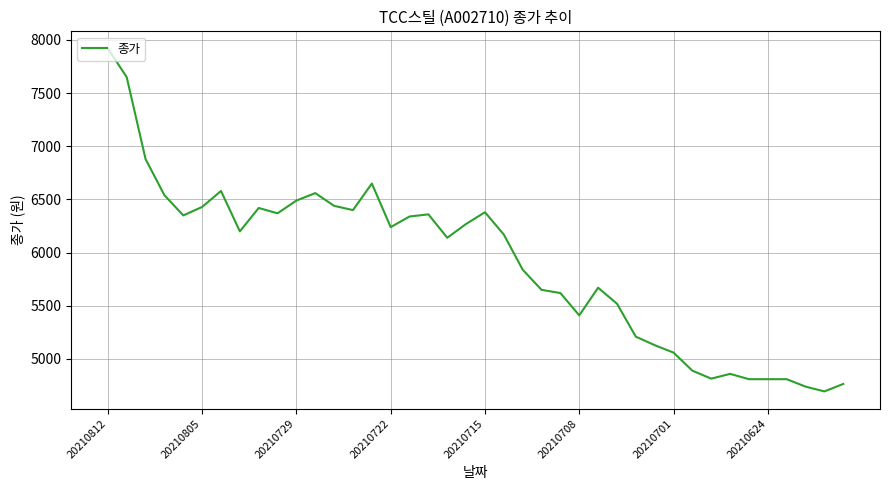

What is the difference between the maximum and minimum values?

3225